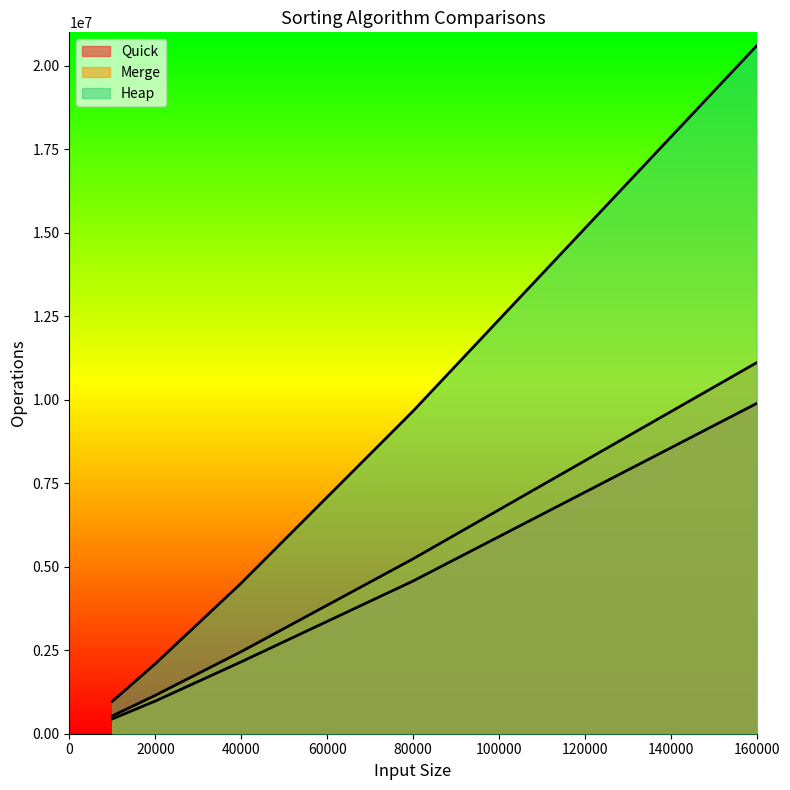

Rank the series by their maximum value, from lowest to highest.

Quick, Merge, Heap